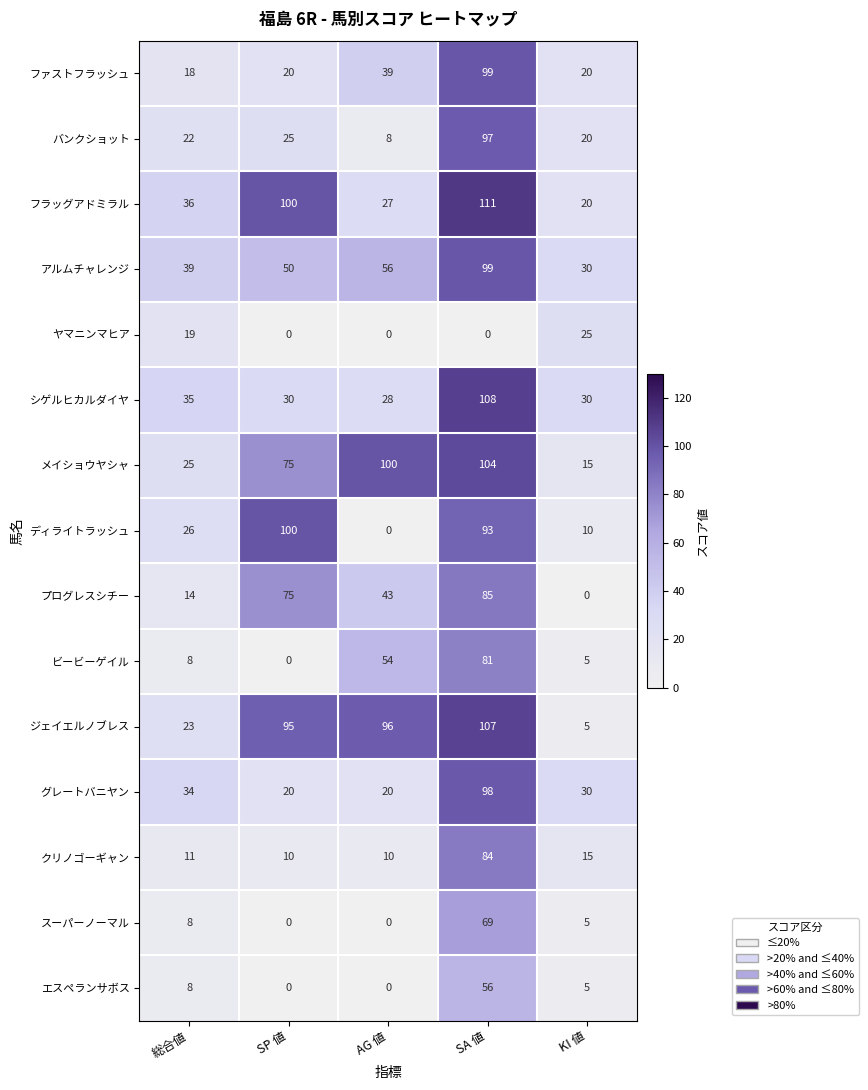

Which series has the largest total across all categories?

ジェイエルノブレス